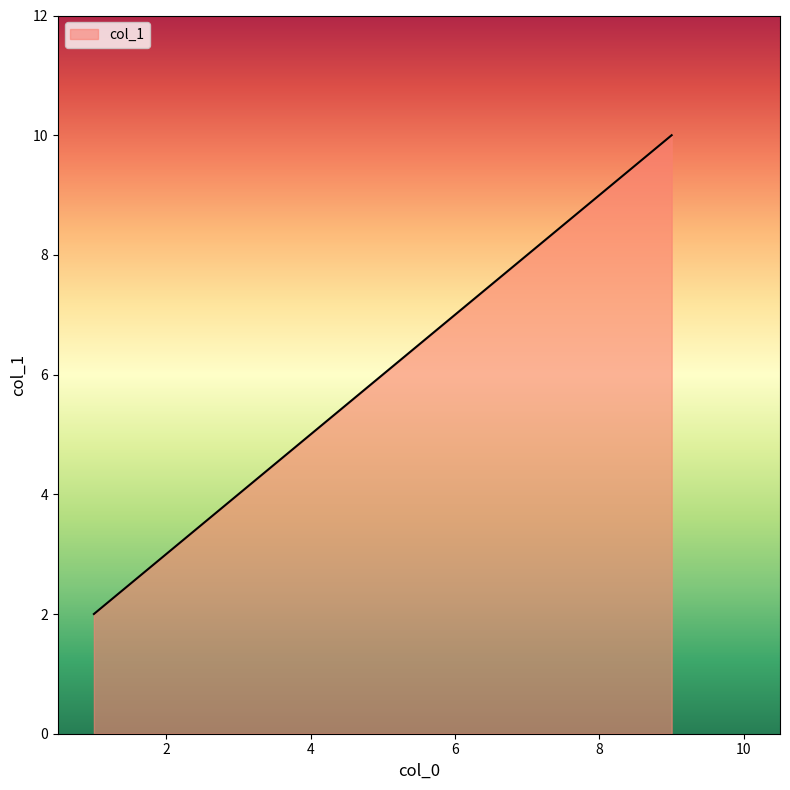

True or false: the data has more than 0 interior local peaks.

False